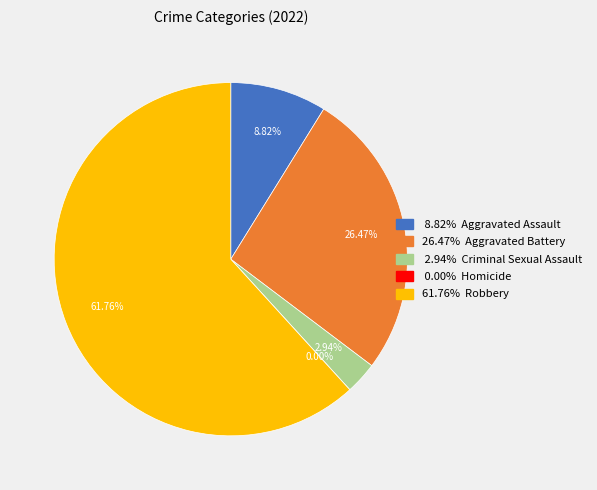

Is the sum of Homicide and Robbery greater than half?

Yes